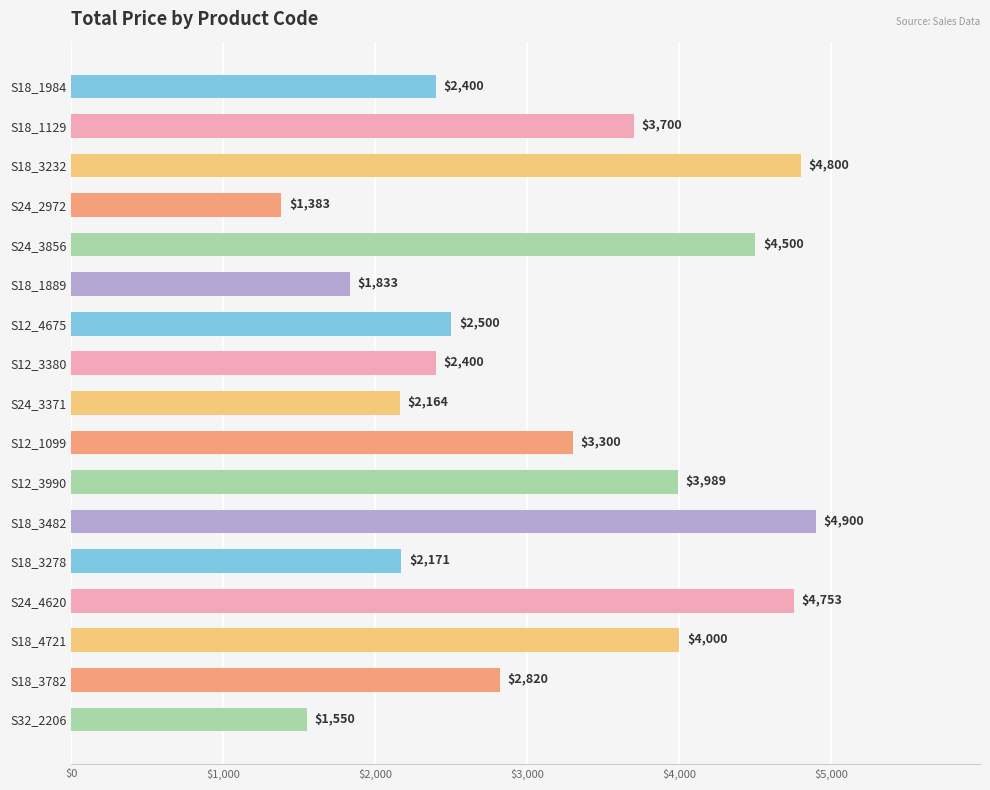

Read the value at S12_3990.

3988.6